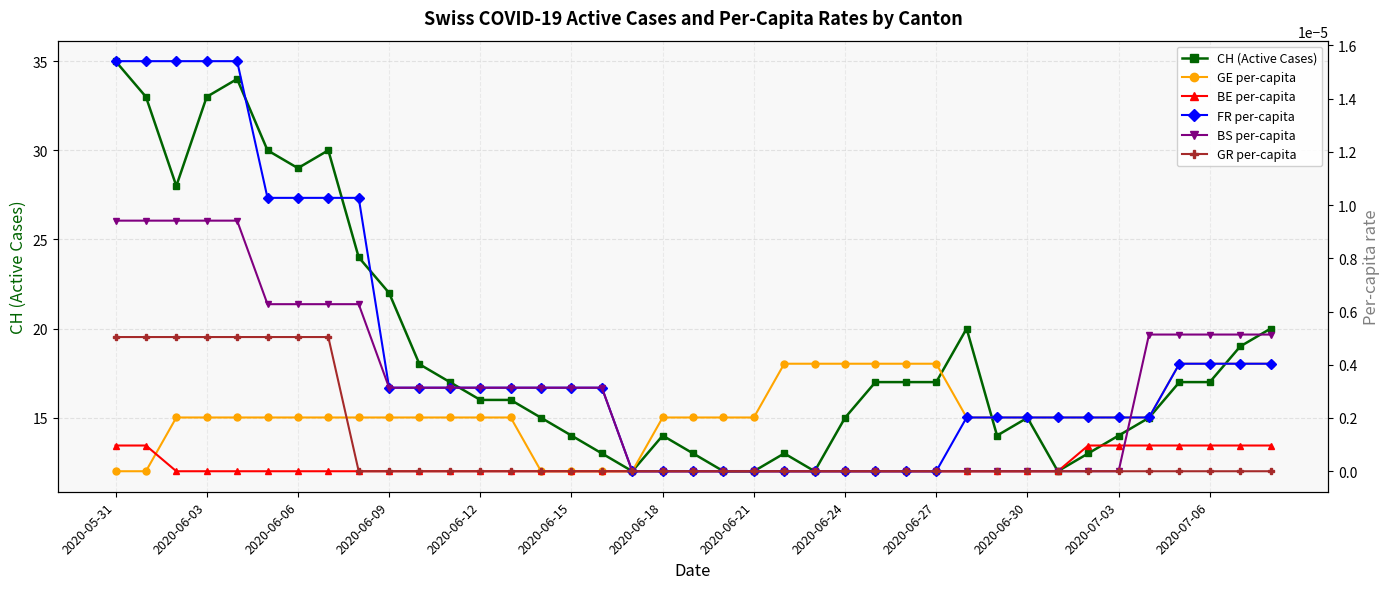

Reading left to right, transcribe all the data shown in this chart.

CH (Active Cases): 35.0	33.0	28.0	33.0	34.0	30.0	29.0	30.0	24.0	22.0	18.0	17.0	16.0	16.0	15.0	14.0	13.0	12.0	14.0	13.0	12.0	12.0	13.0	12.0	15.0	17.0	17.0	17.0	20.0	14.0	15.0	12.0	13.0	14.0	15.0	17.0	17.0	19.0	20.0
GE per-capita: 0.0	0.0	0.0	0.0	0.0	0.0	0.0	0.0	0.0	0.0	0.0	0.0	0.0	0.0	0.0	0.0	0.0	0.0	0.0	0.0	0.0	0.0	0.0	0.0	0.0	0.0	0.0	0.0	0.0	0.0	0.0	0.0	0.0	0.0	0.0	0.0	0.0	0.0	0.0
BE per-capita: 0.0	0.0	0.0	0.0	0.0	0.0	0.0	0.0	0.0	0.0	0.0	0.0	0.0	0.0	0.0	0.0	0.0	0.0	0.0	0.0	0.0	0.0	0.0	0.0	0.0	0.0	0.0	0.0	0.0	0.0	0.0	0.0	0.0	0.0	0.0	0.0	0.0	0.0	0.0
FR per-capita: 0.0	0.0	0.0	0.0	0.0	0.0	0.0	0.0	0.0	0.0	0.0	0.0	0.0	0.0	0.0	0.0	0.0	0.0	0.0	0.0	0.0	0.0	0.0	0.0	0.0	0.0	0.0	0.0	0.0	0.0	0.0	0.0	0.0	0.0	0.0	0.0	0.0	0.0	0.0
BS per-capita: 0.0	0.0	0.0	0.0	0.0	0.0	0.0	0.0	0.0	0.0	0.0	0.0	0.0	0.0	0.0	0.0	0.0	0.0	0.0	0.0	0.0	0.0	0.0	0.0	0.0	0.0	0.0	0.0	0.0	0.0	0.0	0.0	0.0	0.0	0.0	0.0	0.0	0.0	0.0
GR per-capita: 0.0	0.0	0.0	0.0	0.0	0.0	0.0	0.0	0.0	0.0	0.0	0.0	0.0	0.0	0.0	0.0	0.0	0.0	0.0	0.0	0.0	0.0	0.0	0.0	0.0	0.0	0.0	0.0	0.0	0.0	0.0	0.0	0.0	0.0	0.0	0.0	0.0	0.0	0.0